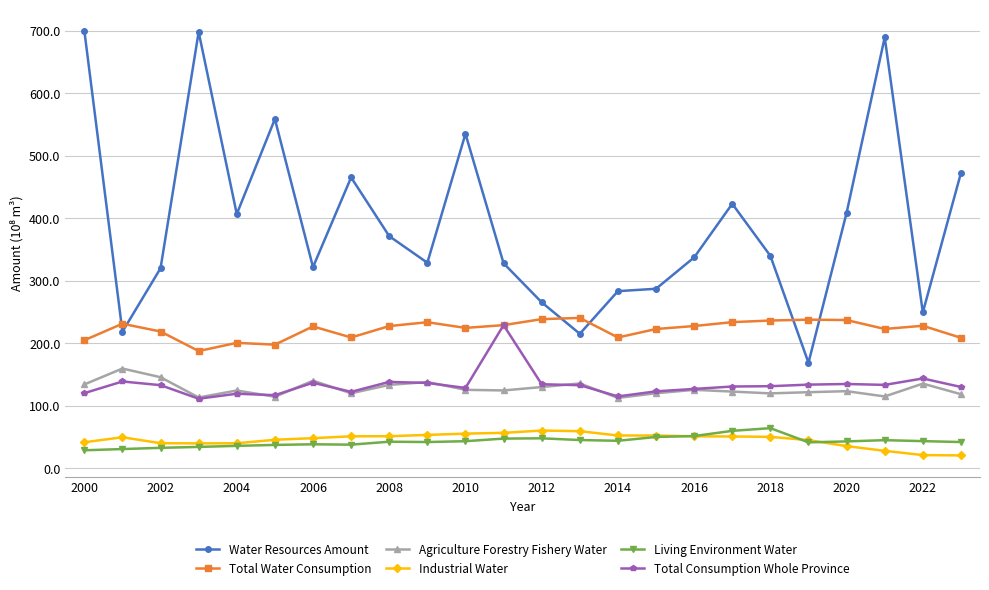

Which series has the largest range (max minus min)?

Water Resources Amount